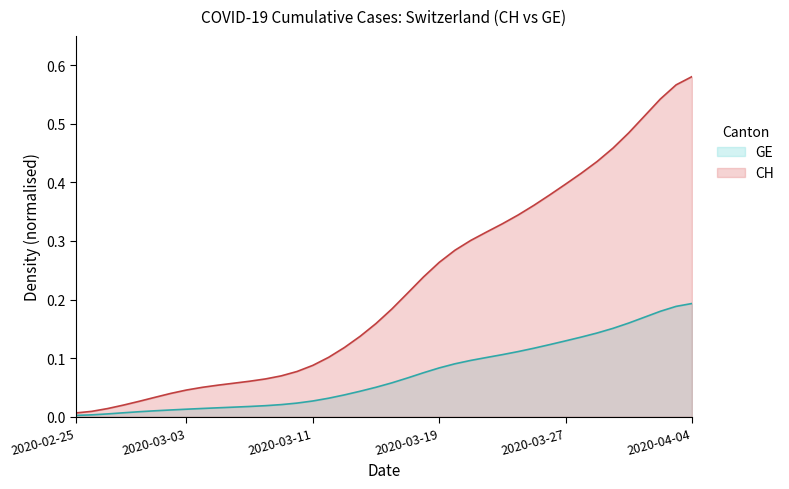

Between 28 and 25, which is larger?

28